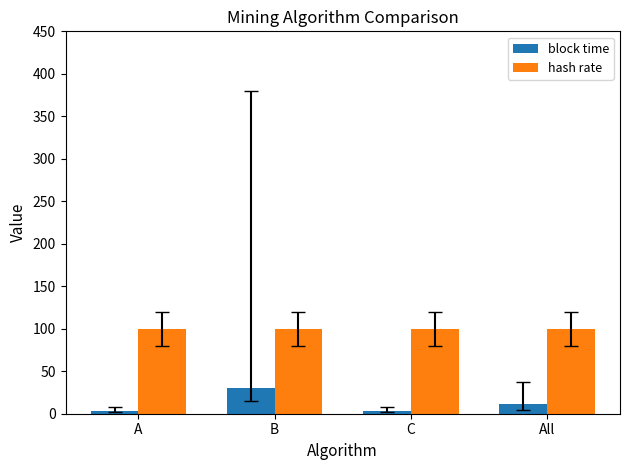

How many series are shown in this chart?

2